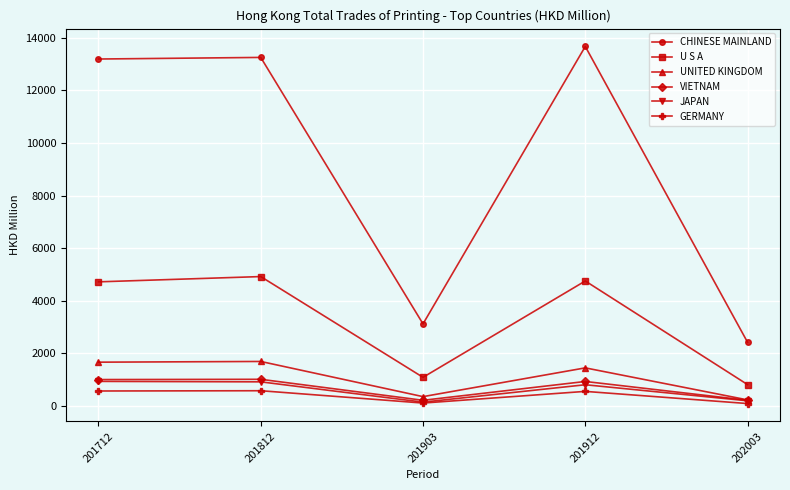

True or false: VIETNAM and U S A intersect in this chart.

False